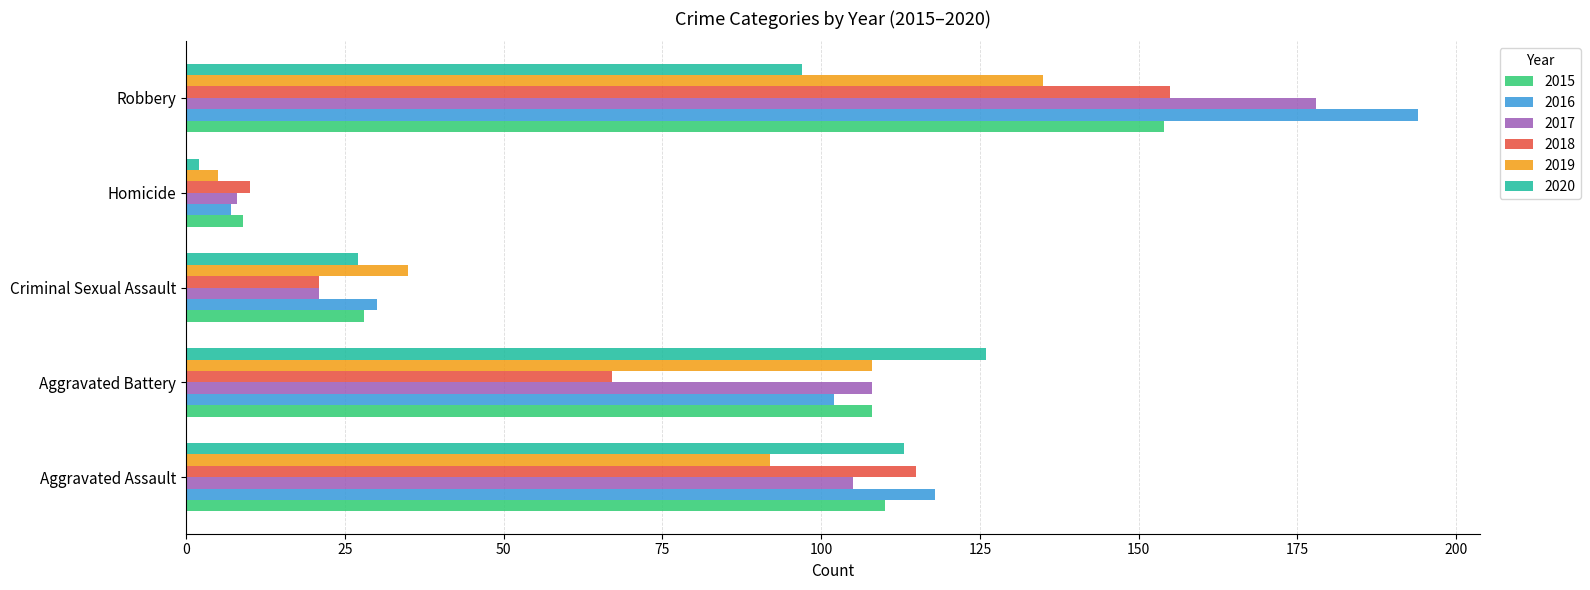

List the labels in order of 2018 value, smallest first.

Homicide, Criminal Sexual Assault, Aggravated Battery, Aggravated Assault, Robbery